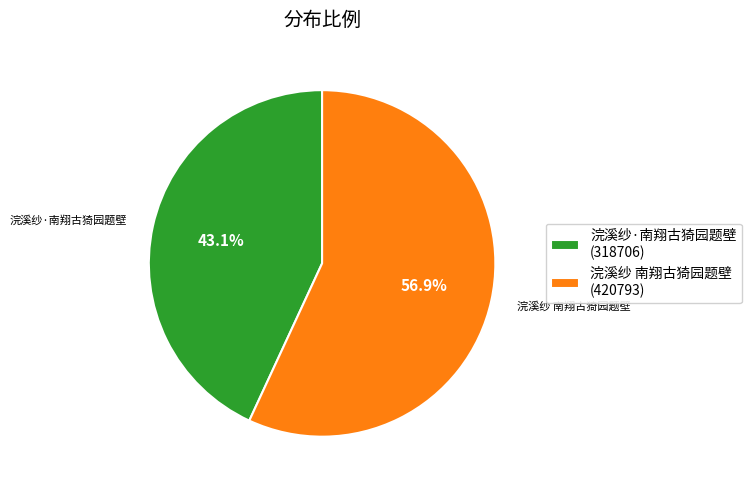

To the nearest percent, what is the difference between the largest and smallest slice percentages?

14%